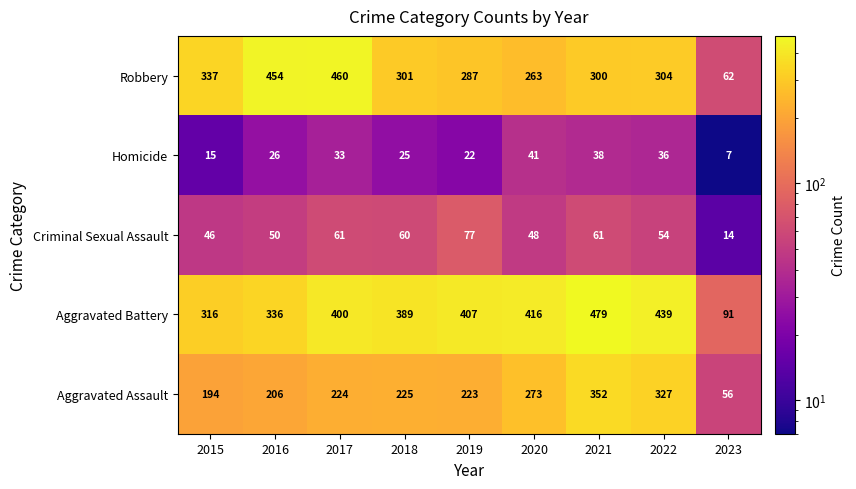

How many categories are shown in the chart?

9